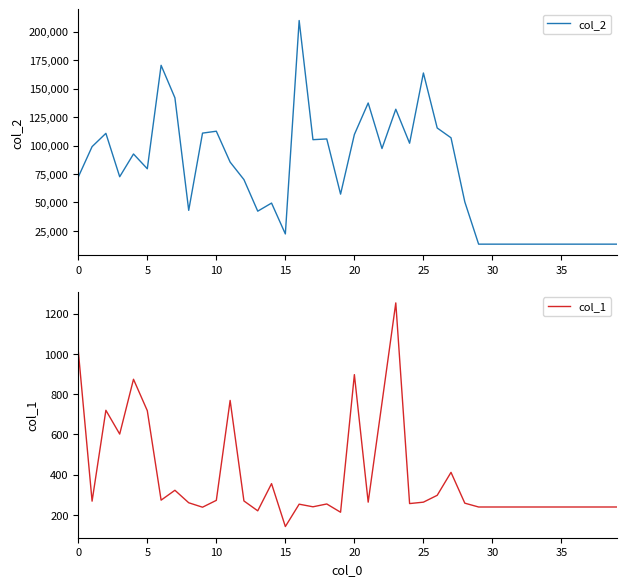

Rank the series by their average value, from lowest to highest.

col_1, col_2